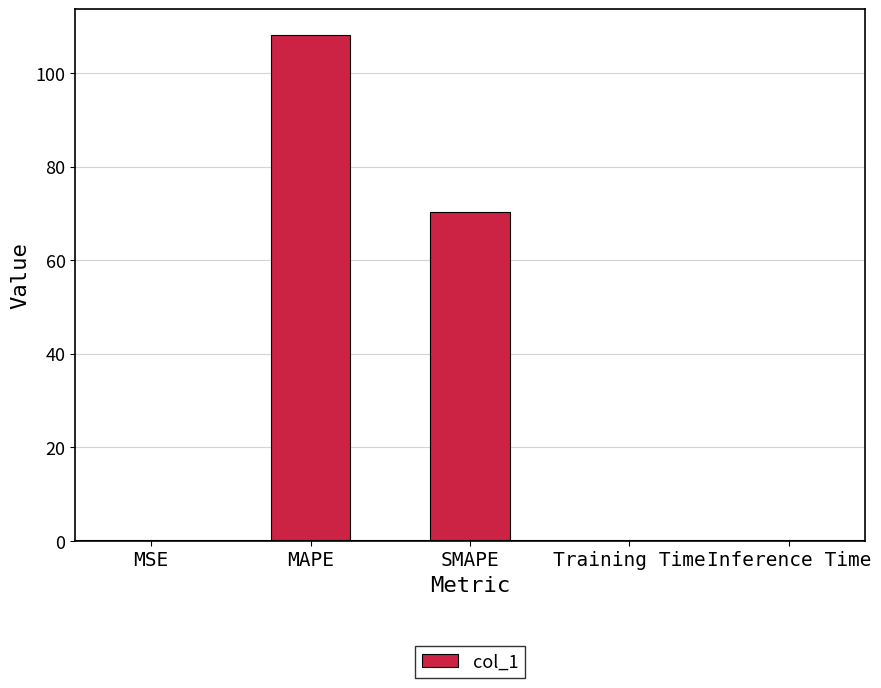

Is it true that the value at MSE is 0.0?

True